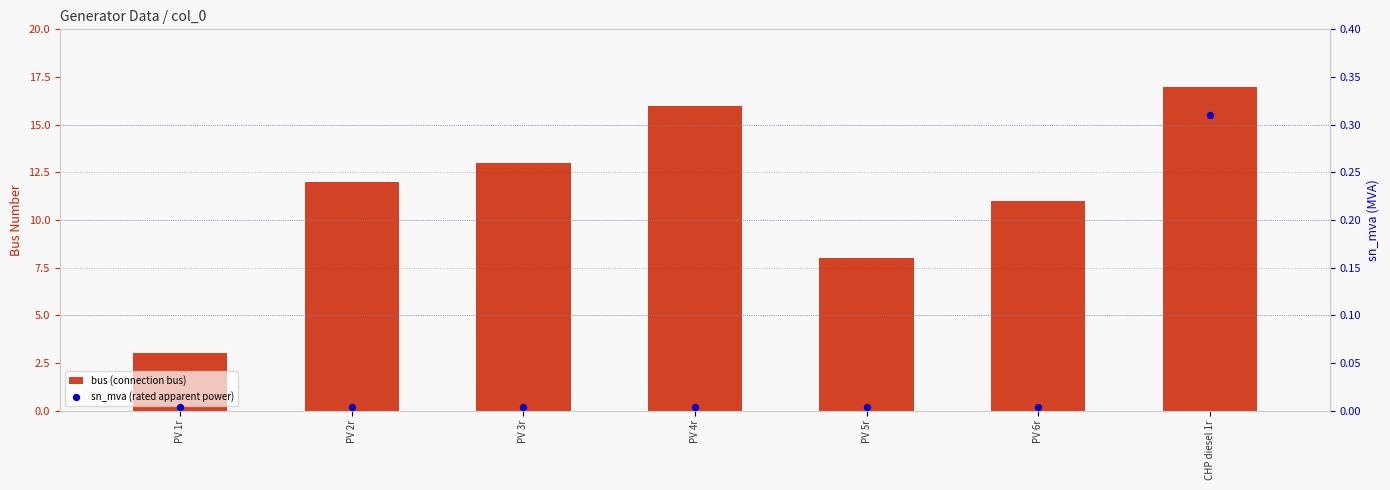

Which series reaches the maximum Y coordinate?

bus (connection bus)